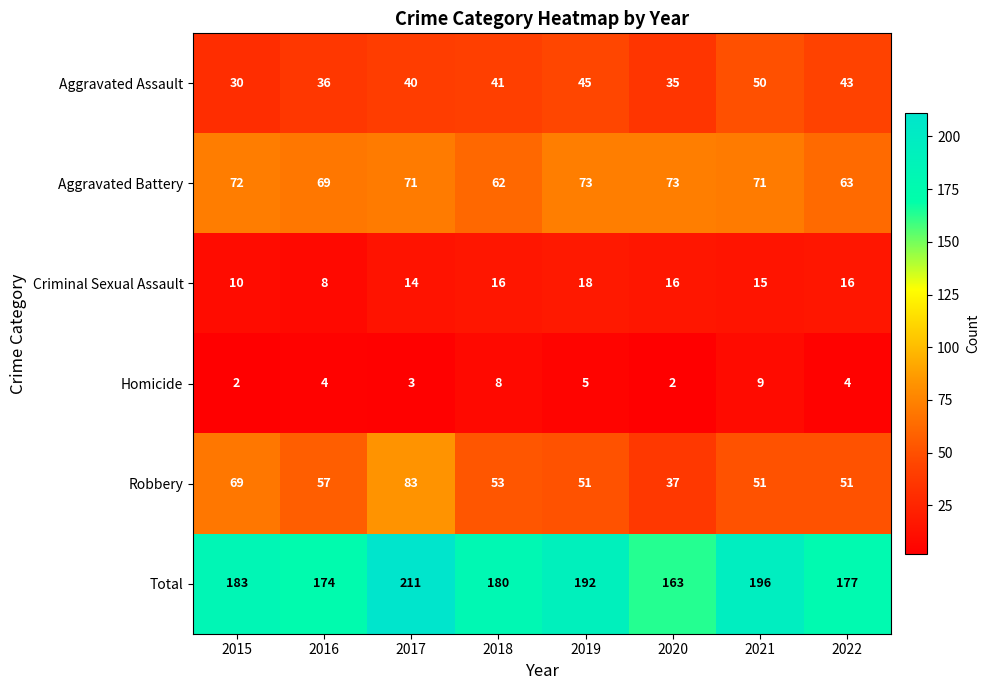

At which label does Total reach its peak?

2017